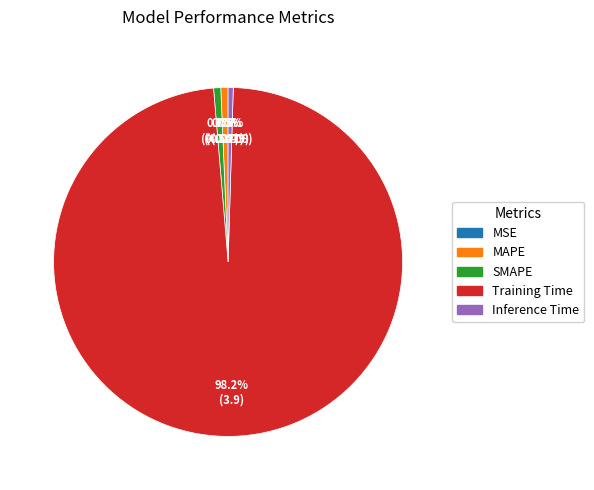

How many segments does this pie chart have?

5